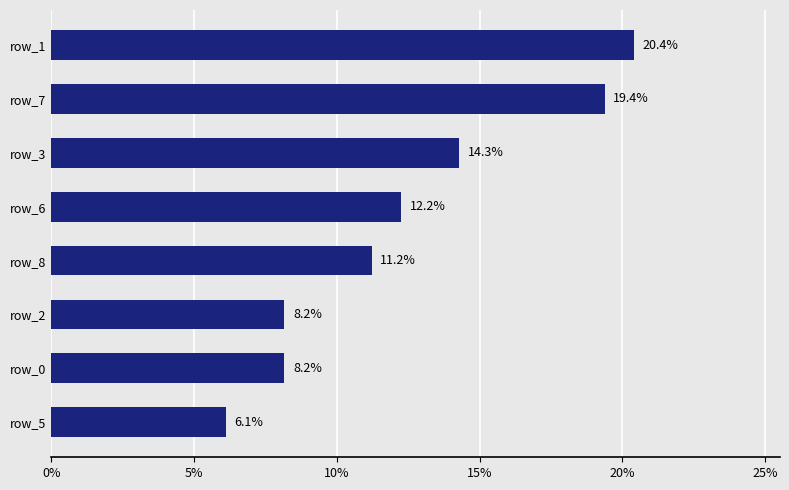

Which category has the highest value across all series?

row_1